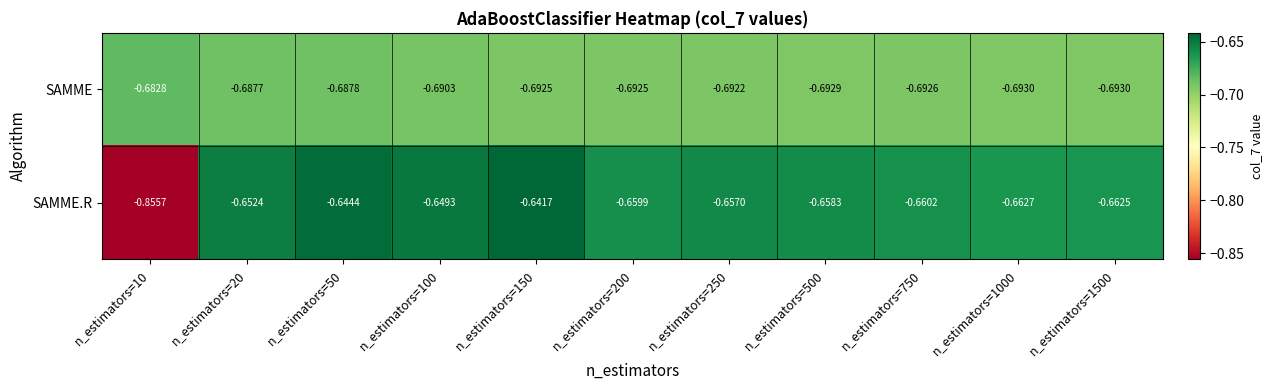

Rank the series at n_estimators=250 from lowest to highest value.

SAMME, SAMME.R